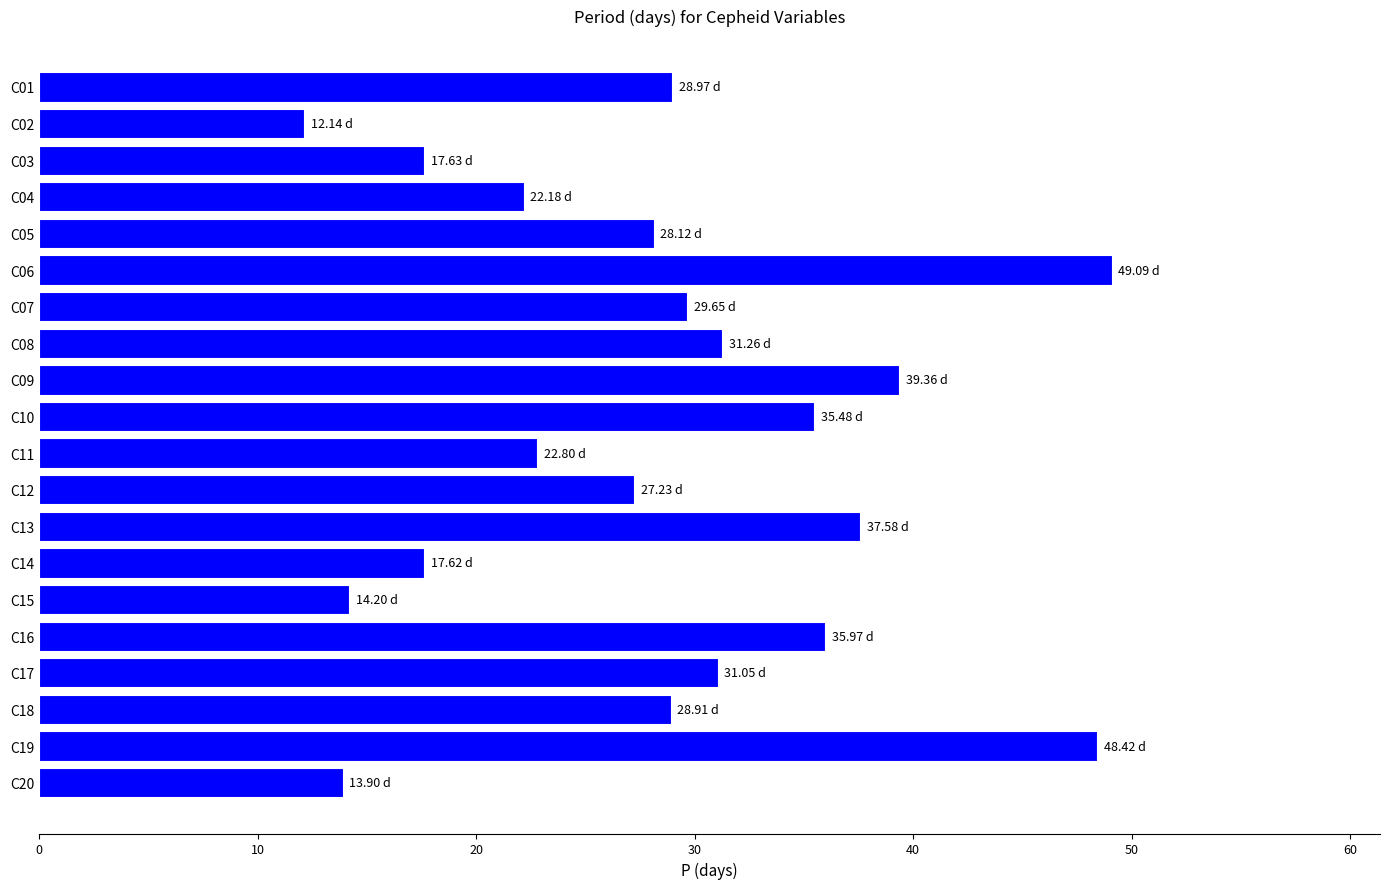

Between C08 and C04, which is larger?

C08